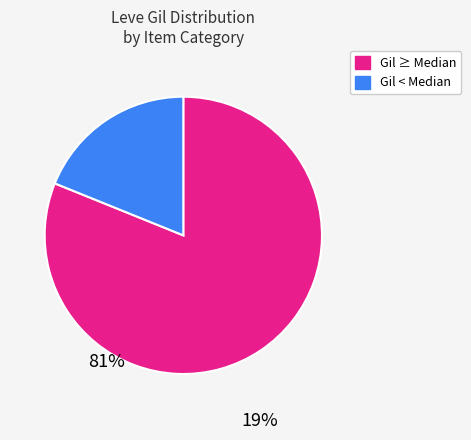

Is there a majority slice in this chart?

Yes